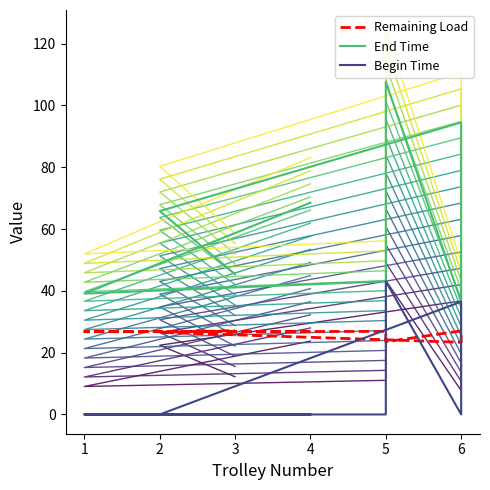

Is the value of Begin Time at 5 greater than the value of Remaining Load at 1?

No